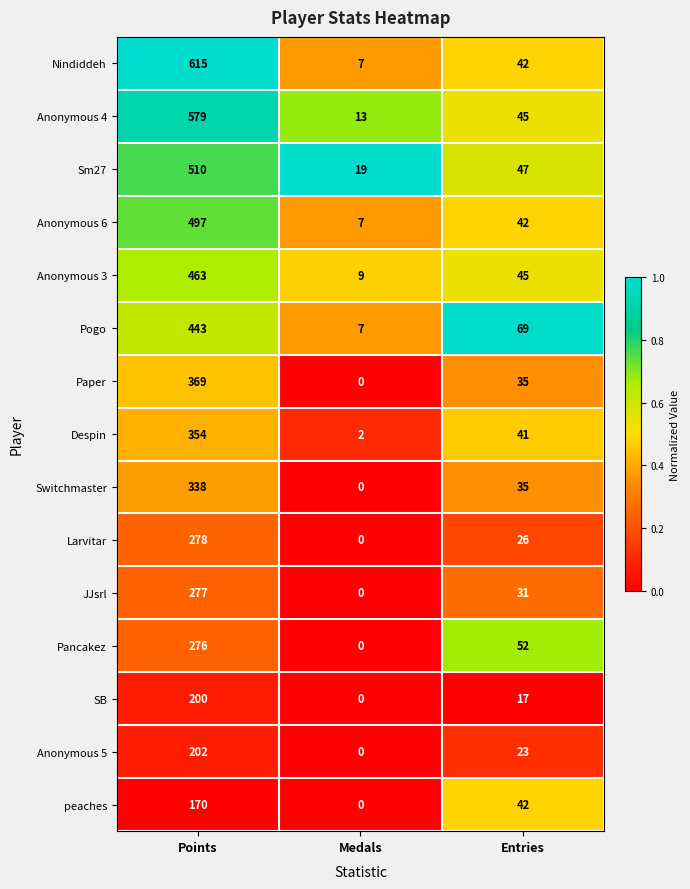

What is the maximum value for Nindiddeh?

615